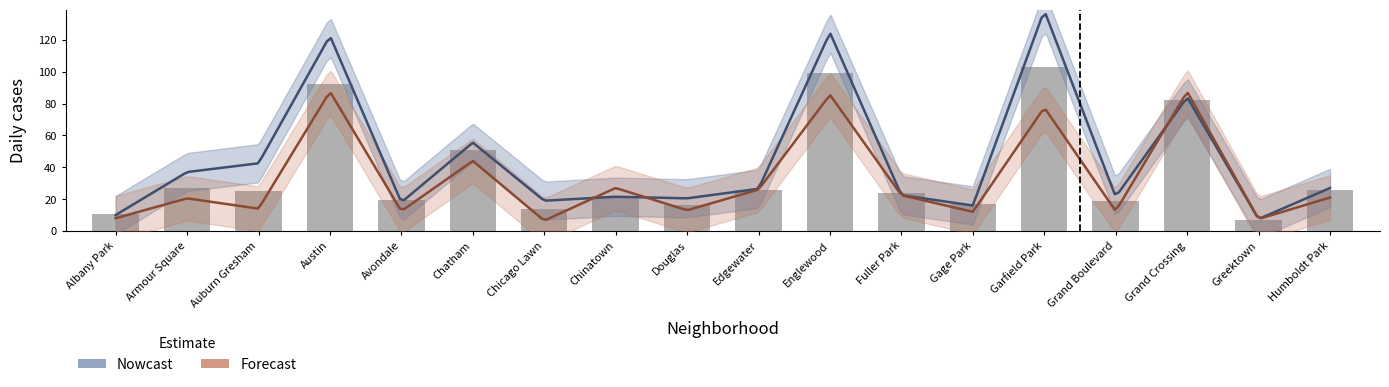

What is the difference between the maximum and minimum values?

96.2